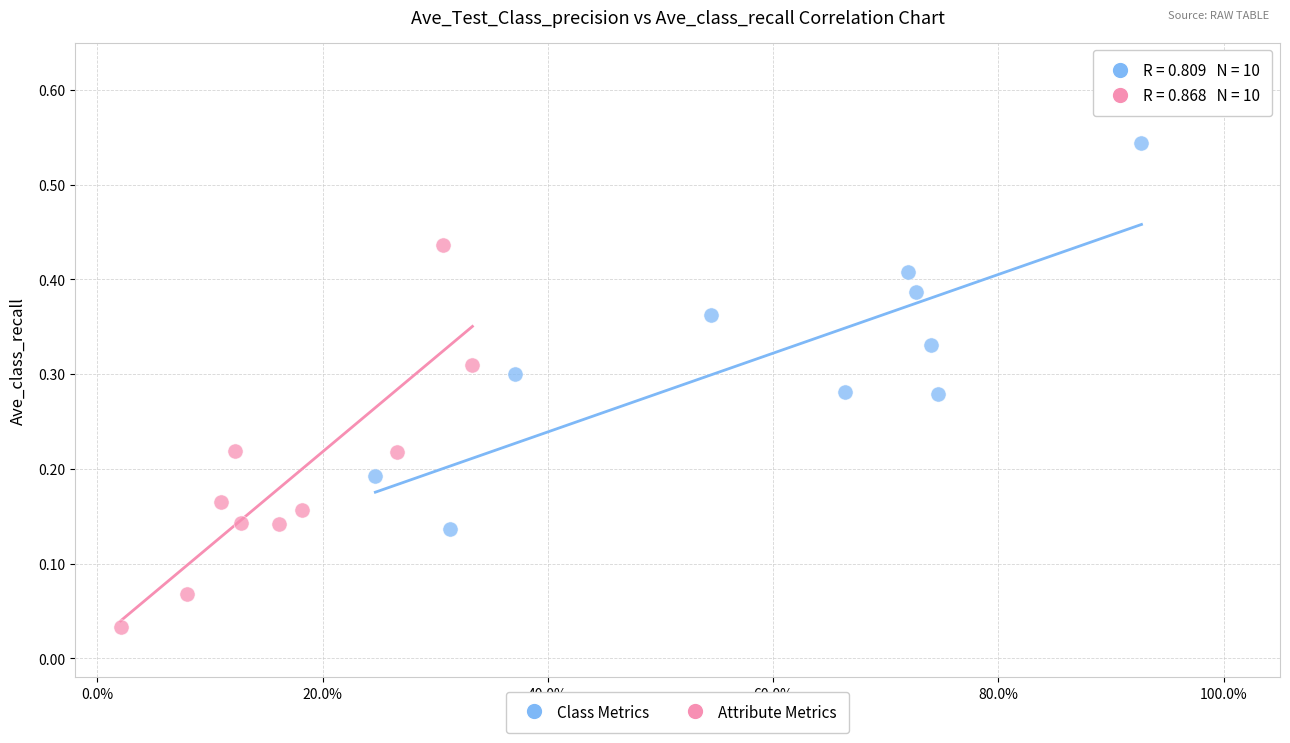

Which series contains the highest Y value?

Class Metrics